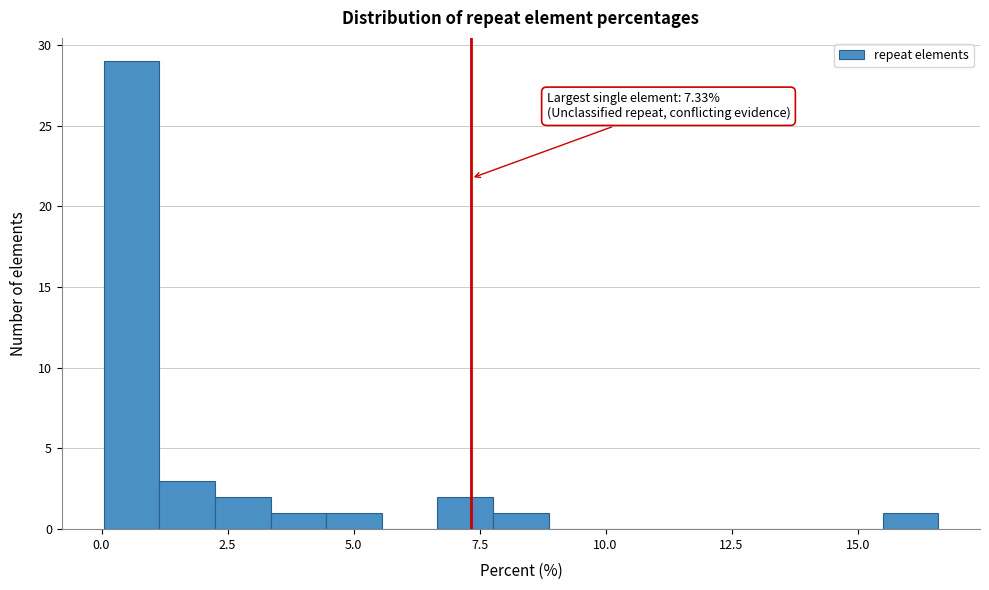

Around what value on the x-axis is the tallest bar? Give the approximate position of its centre, as read against the axis.

0.5